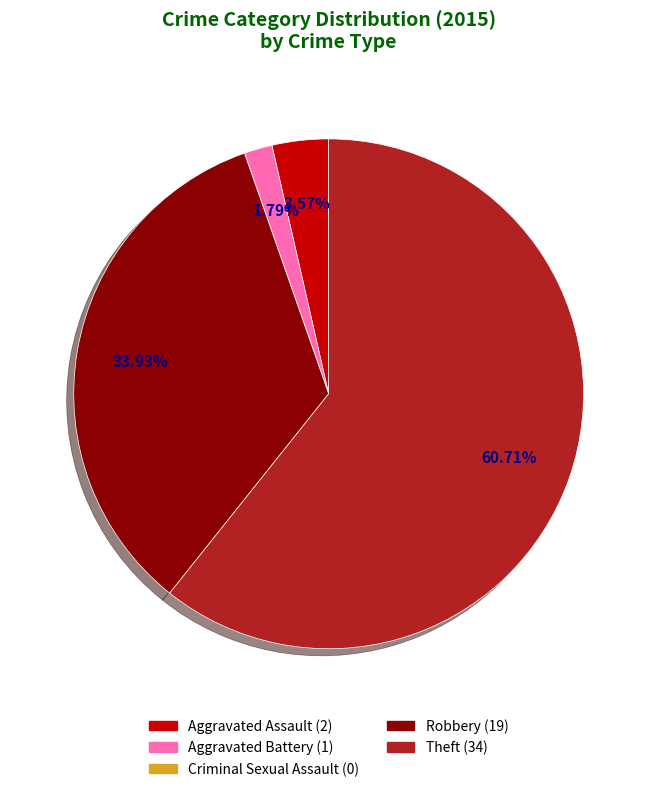

To the nearest percent, what percentage of the pie is Aggravated Battery?

2%